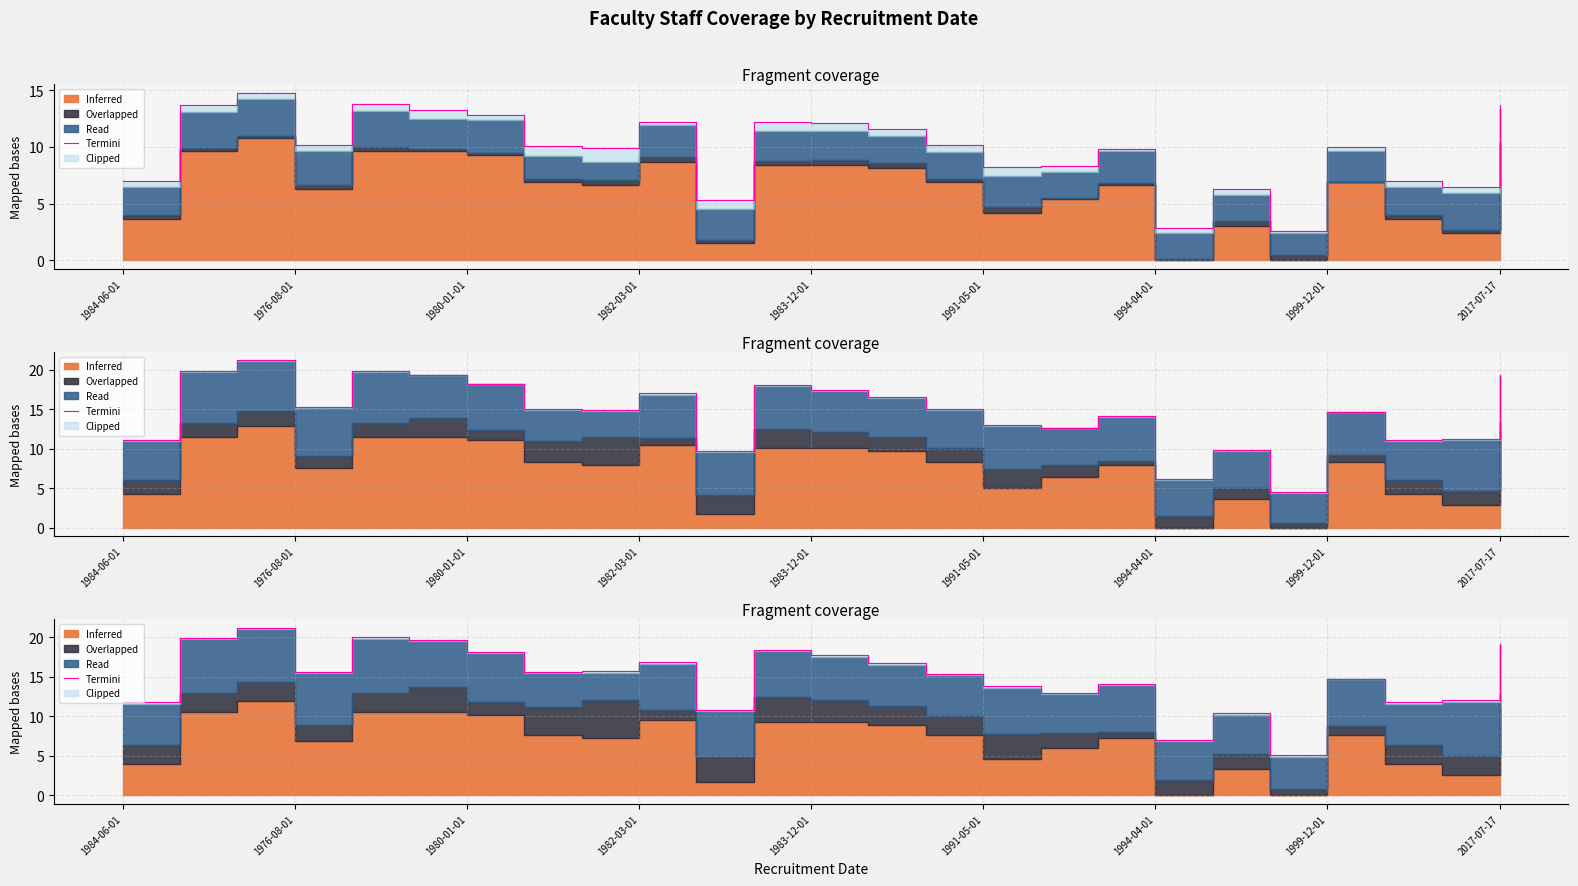

Approximately how many times larger is the value at 20 compared to 21?

0.3